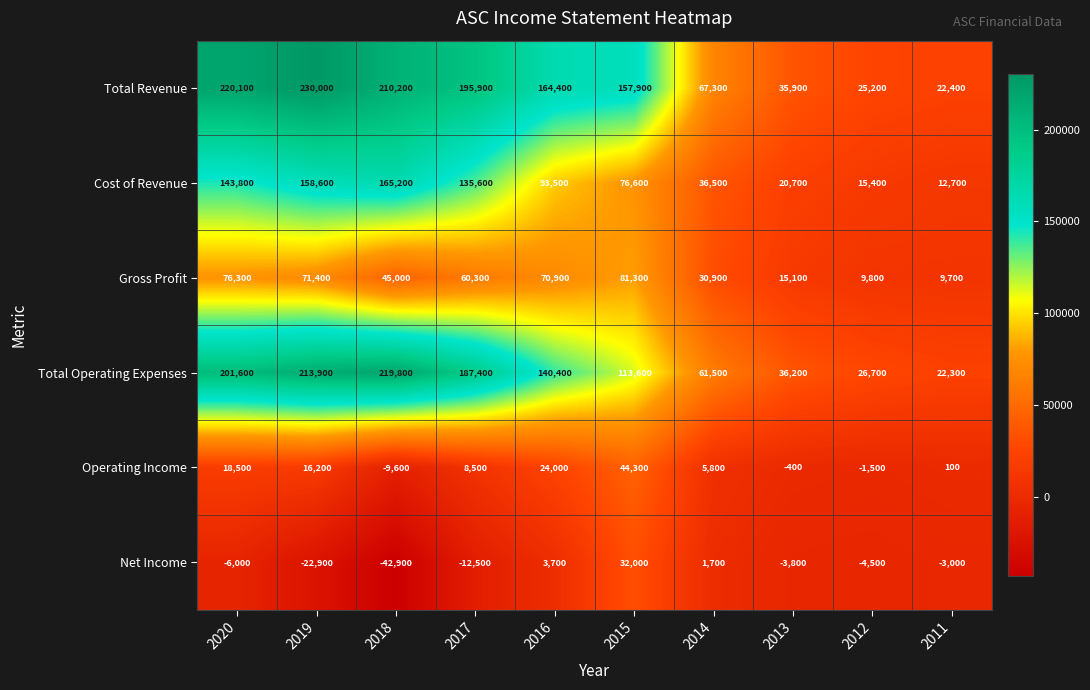

At how many categories does at least one series exceed 82779?

6